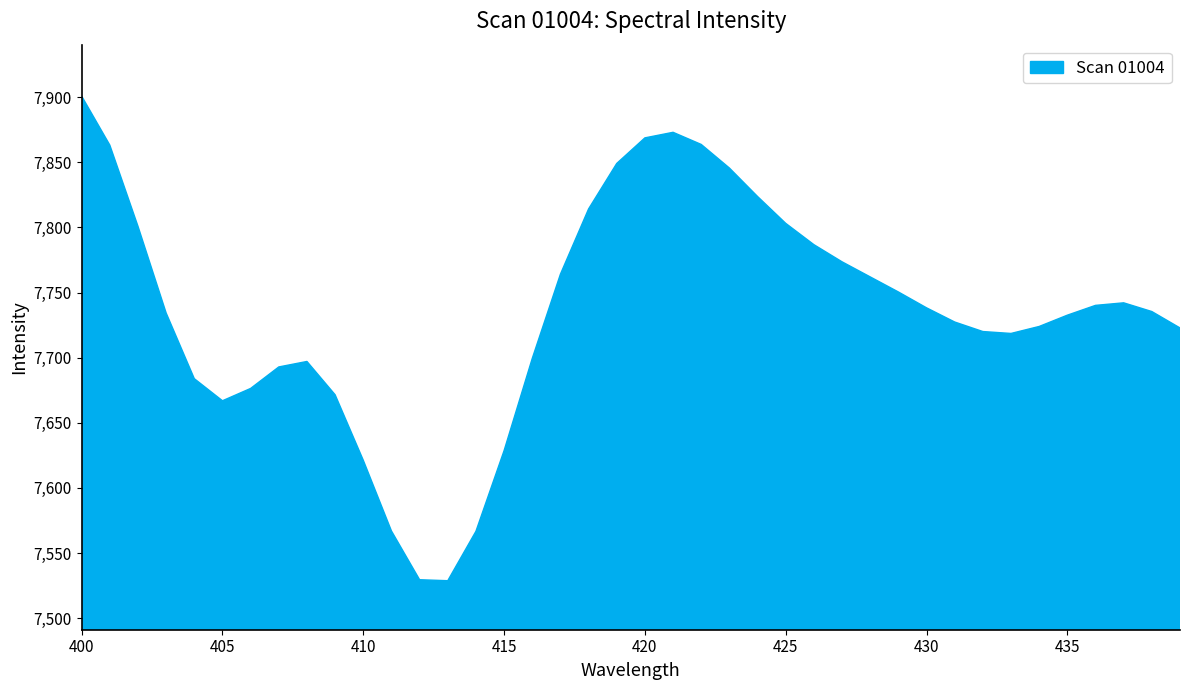

What is the sum of all values?

309409.0